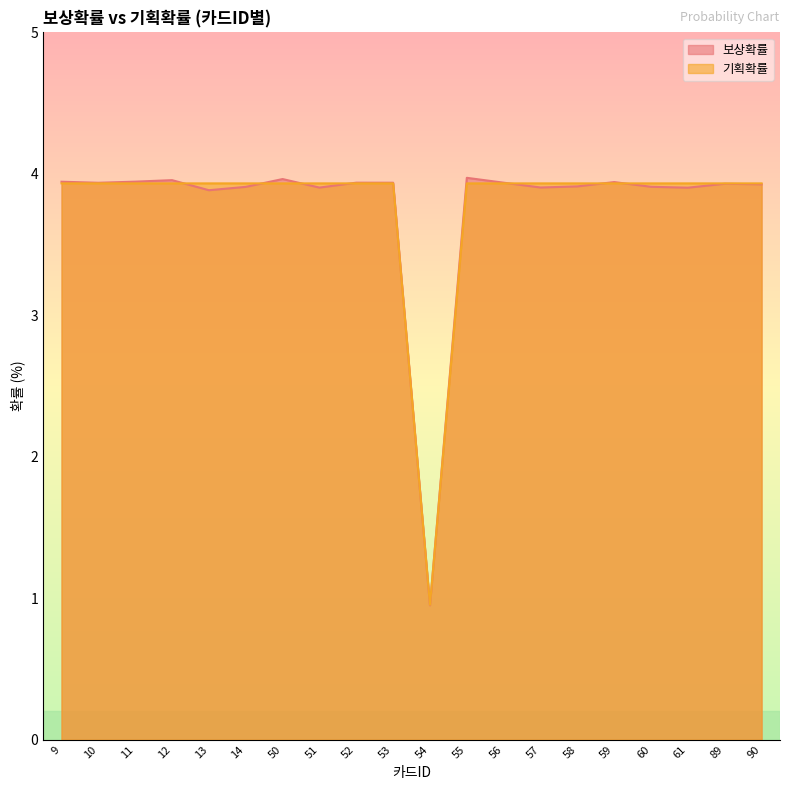

How many interior local peaks does the 보상확률 series have?

6